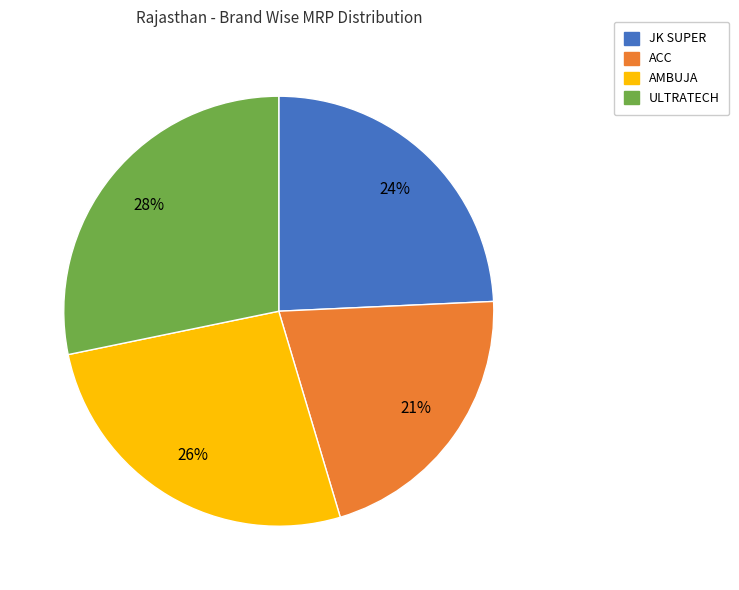

Do ULTRATECH and AMBUJA together represent more than half of the pie?

Yes